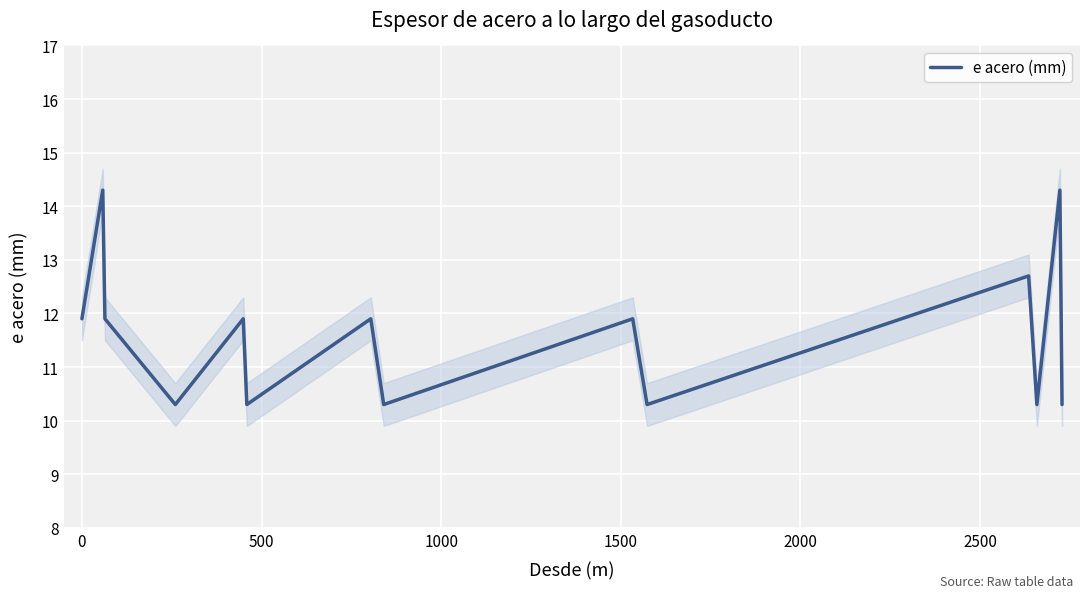

How many data points are less than 11?

6